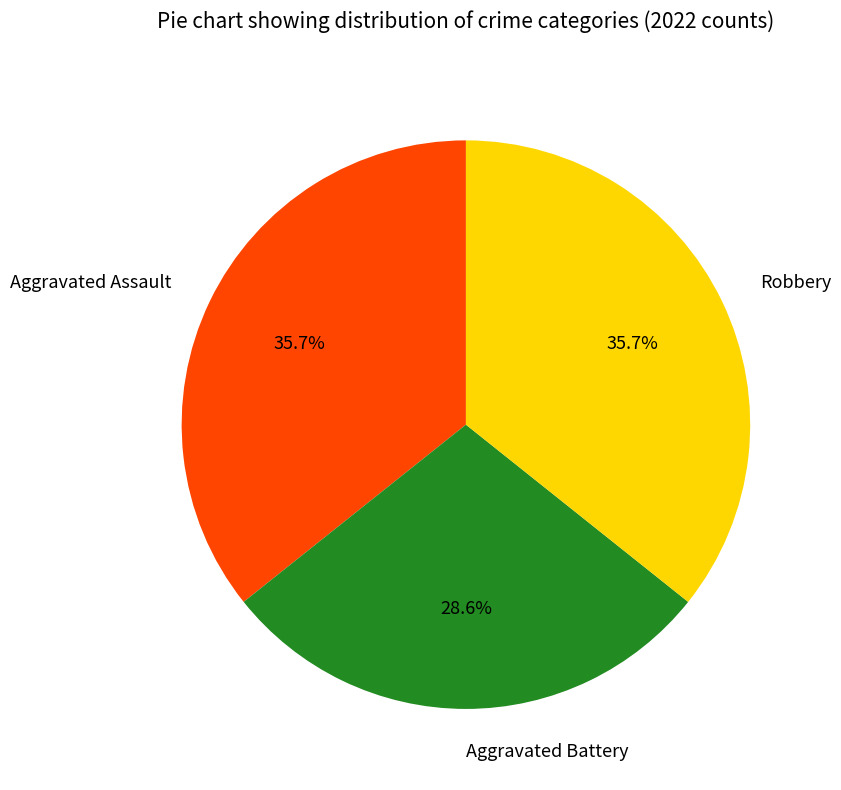

How many segments does this pie chart have?

3